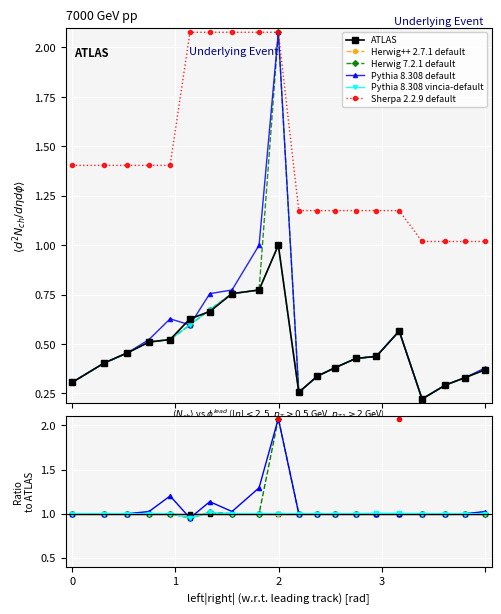

Is this an area chart (filled region under the line)?

No